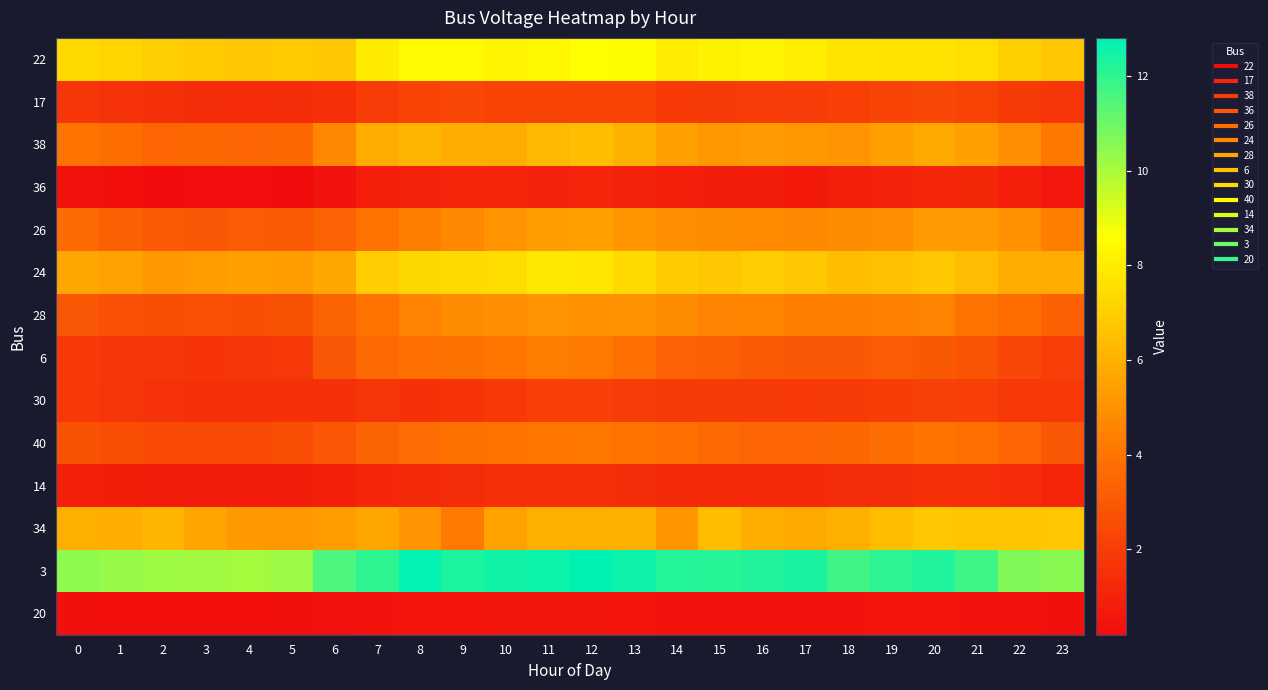

What is the difference between the highest and lowest values at 12?

12.2